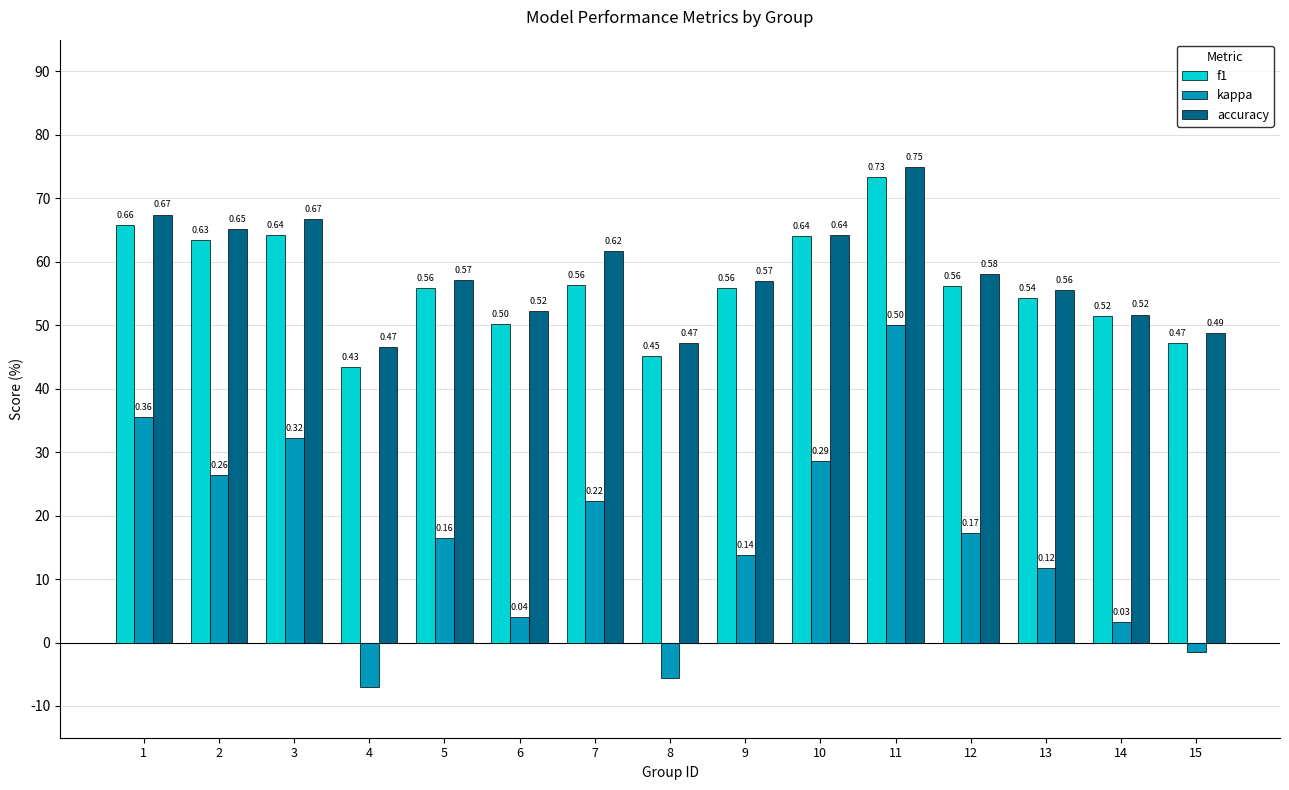

True or false: accuracy has a value of 0.5 at 8.

True